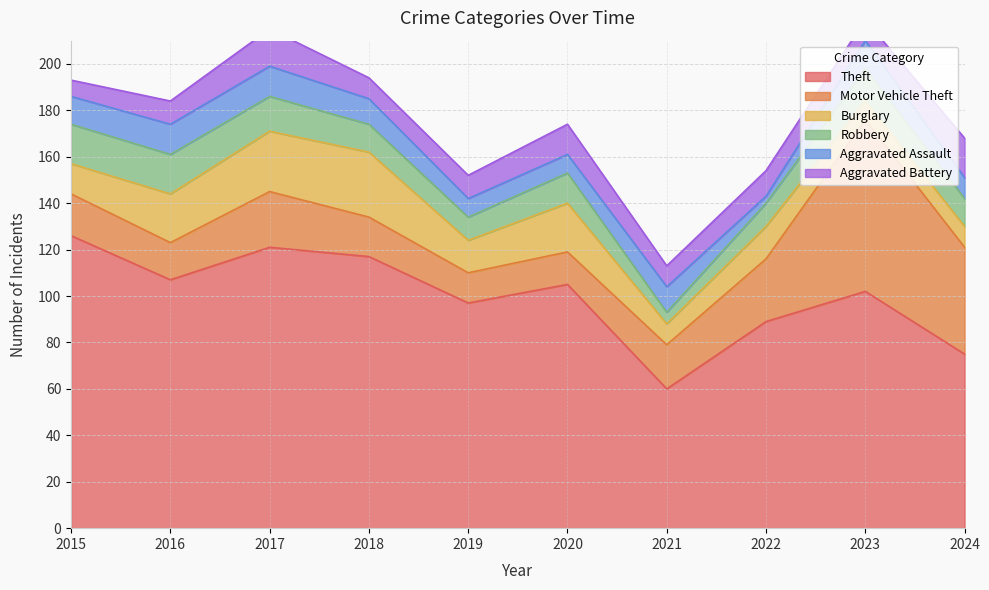

What is the spread (max minus min) of values at 2024?

66